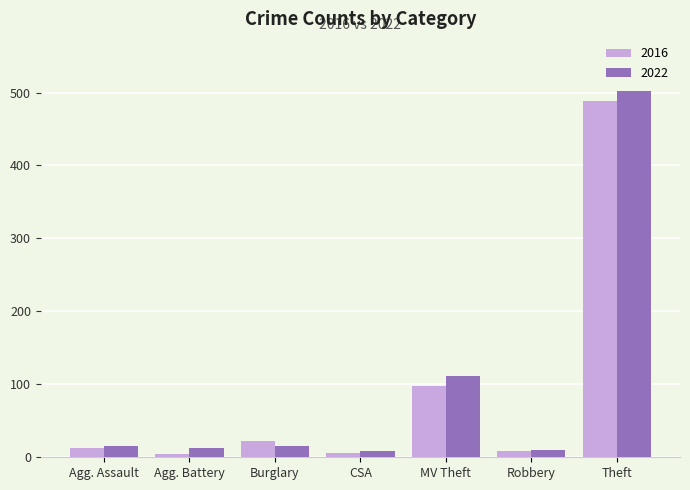

What is the difference between the maximum and minimum values in the 2016 series?

484